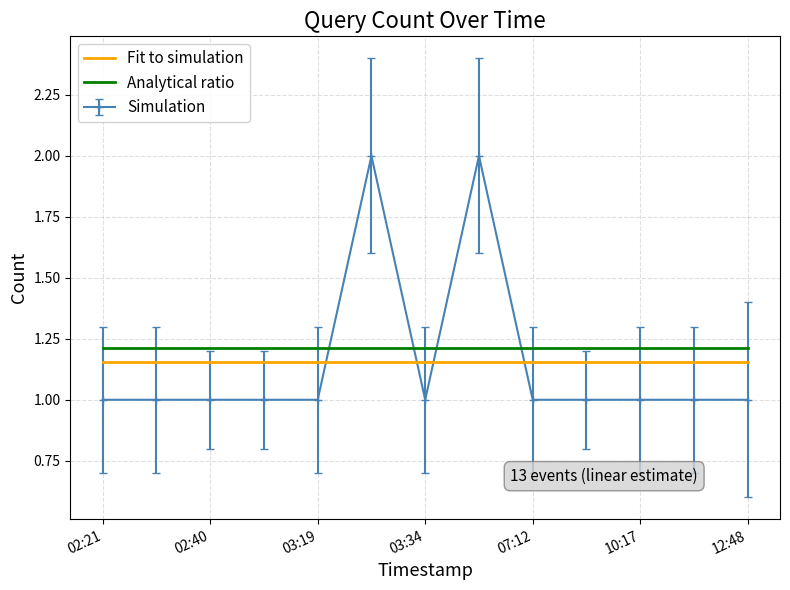

What is the maximum value shown in the chart?

2.0